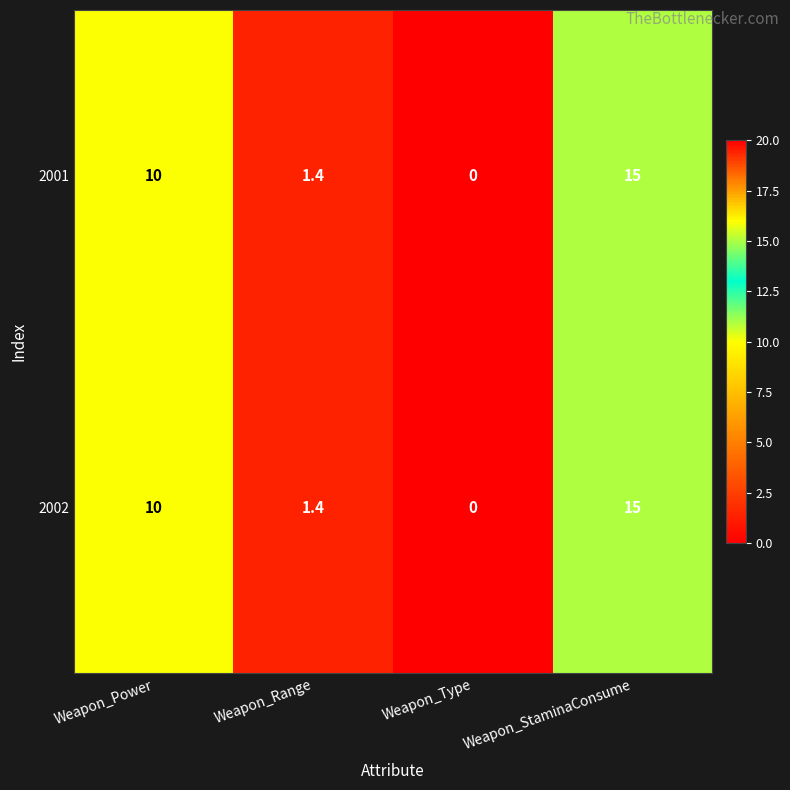

Reading left to right, list all the values displayed in this chart.

2001: 10.0	1.4	0.0	15.0
2002: 10.0	1.4	0.0	15.0